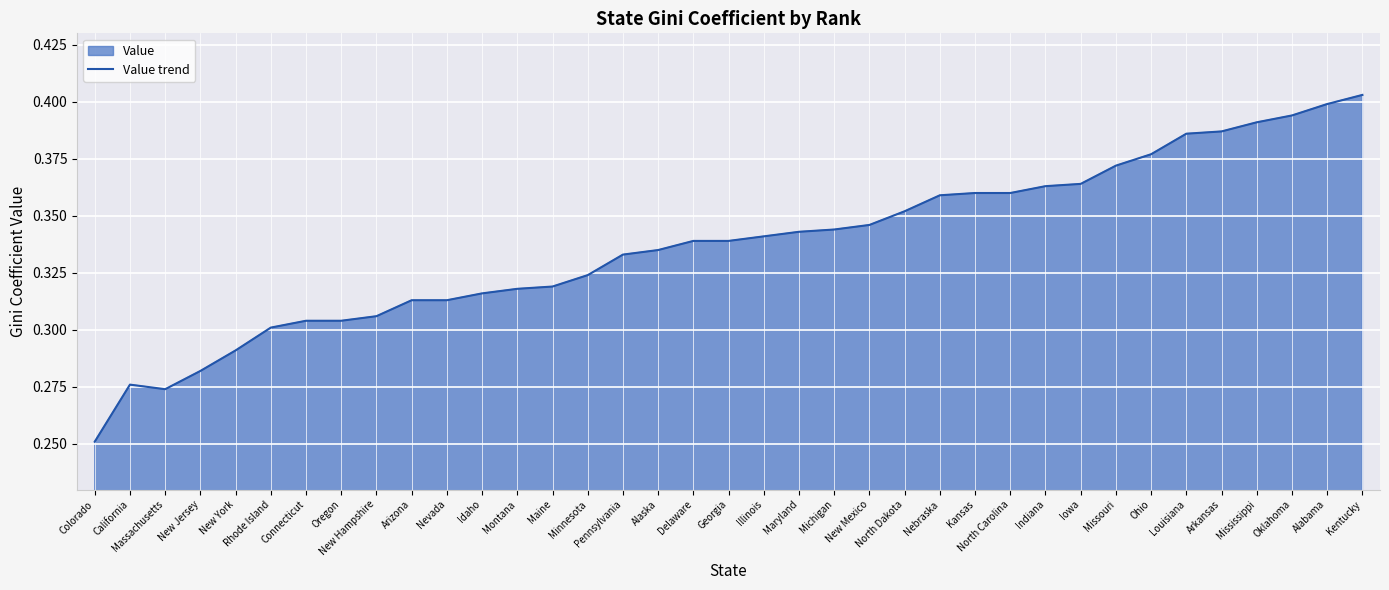

Between North Dakota and Louisiana, which is larger?

Louisiana